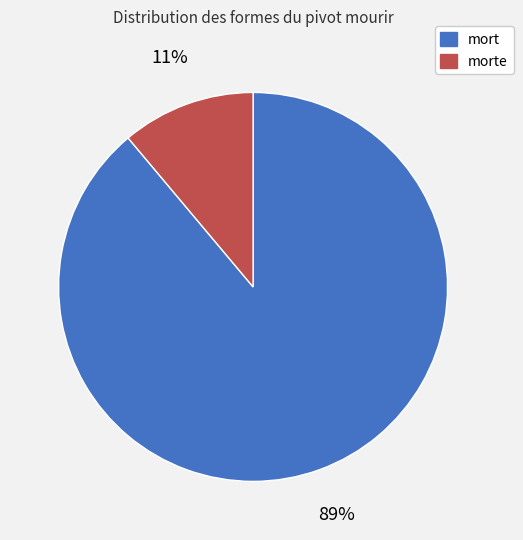

Which category has the smallest portion of the pie?

morte